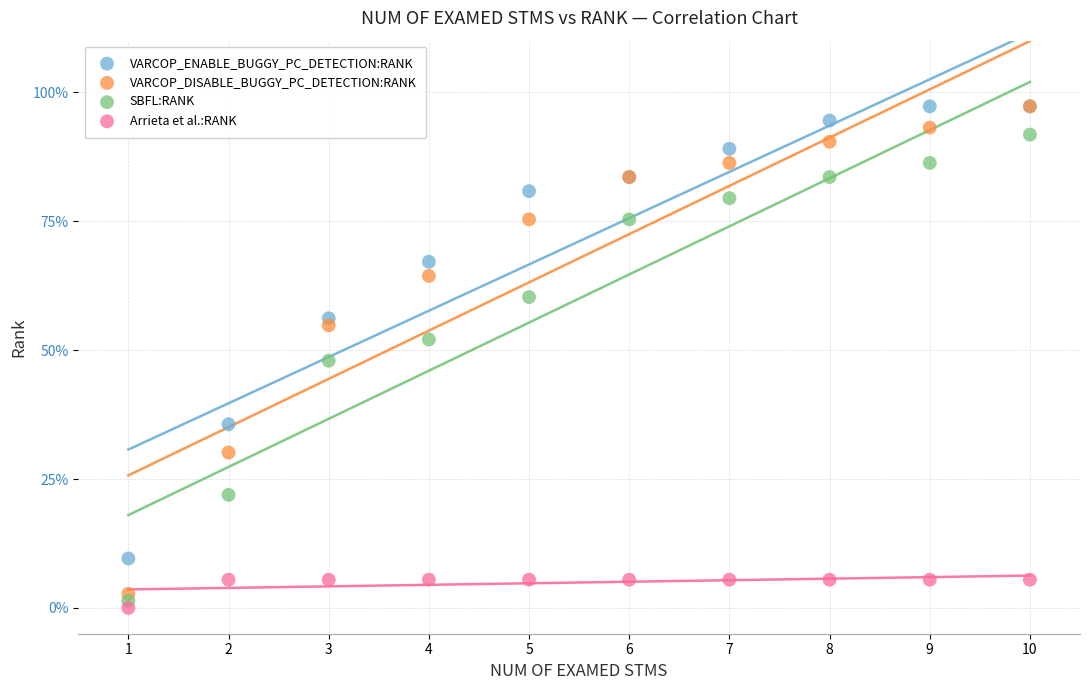

What are all the series names shown in the legend?

VARCOP_ENABLE_BUGGY_PC_DETECTION:RANK, VARCOP_DISABLE_BUGGY_PC_DETECTION:RANK, SBFL:RANK, Arrieta et al.:RANK